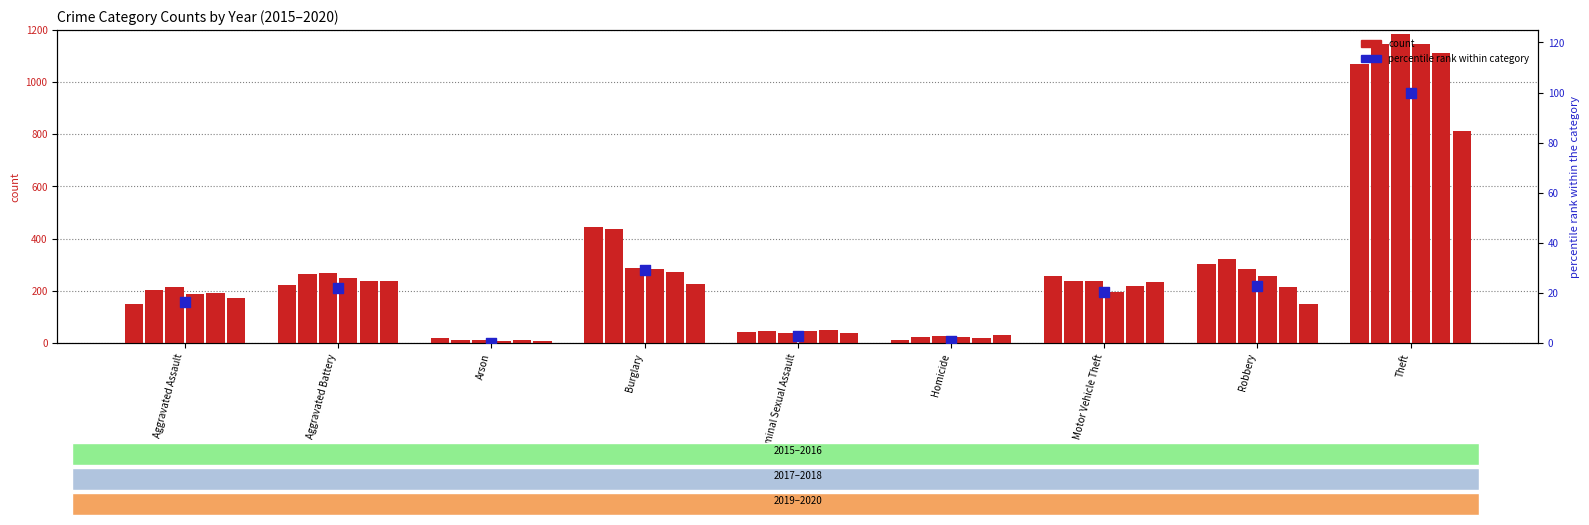

What is the change in value from Aggravated Battery to Homicide?

-21.1